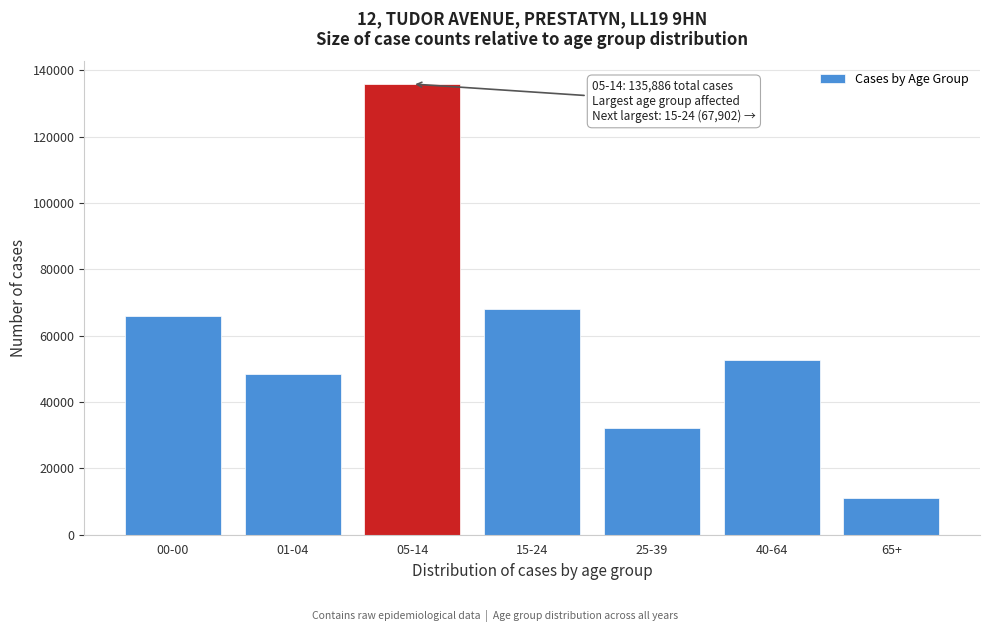

Reading left to right, transcribe all the data shown in this chart.

00-00=65965	01-04=48556	05-14=135886	15-24=67902	25-39=32254	40-64=52801	65+=11166